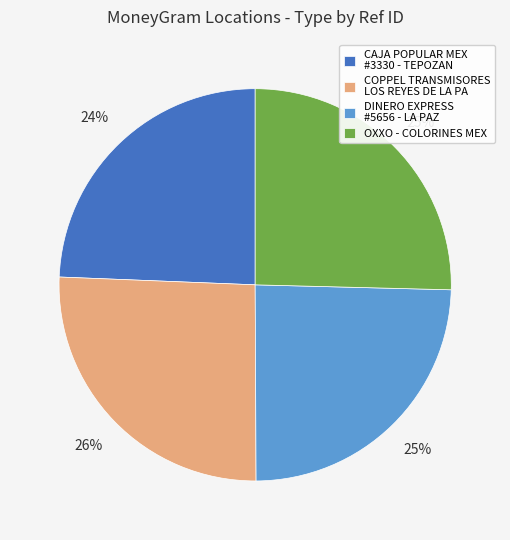

How many slices are in this pie chart?

4